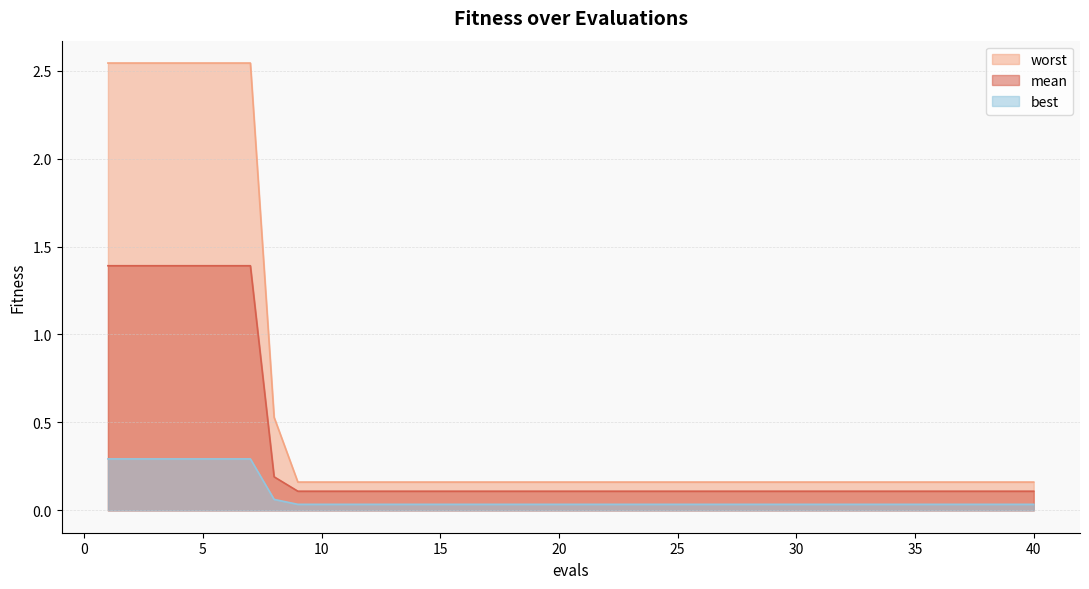

Which series has the largest total across all categories?

worst